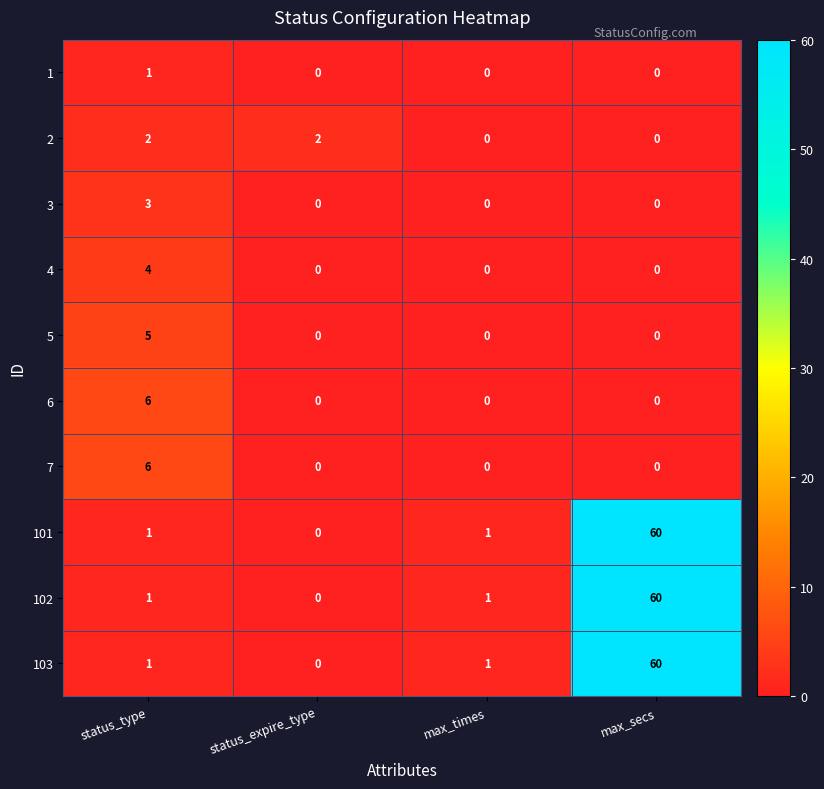

Is it true that 4 equals 2 at max_times?

False